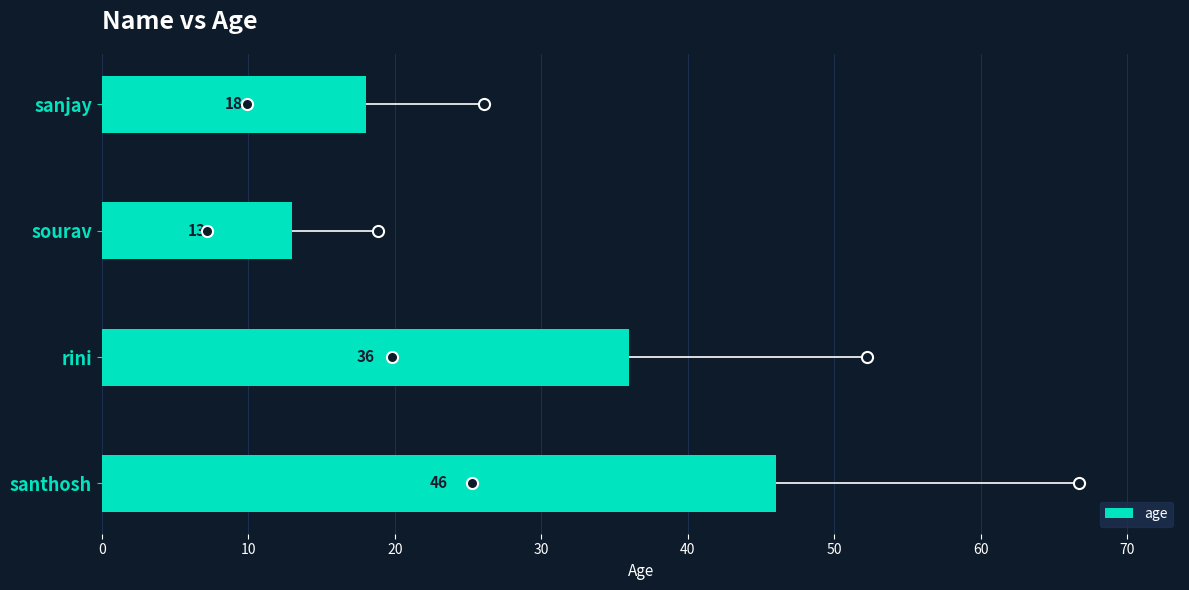

The value at rini is 56. True or false?

False